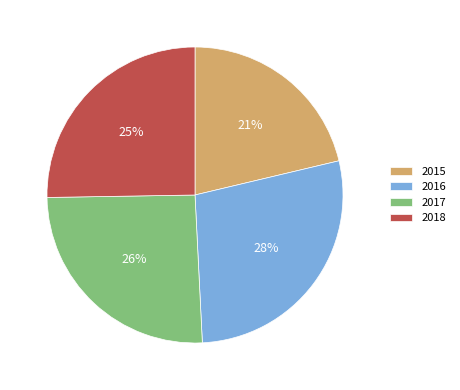

Which has a higher value, 2016 or 2015?

2016